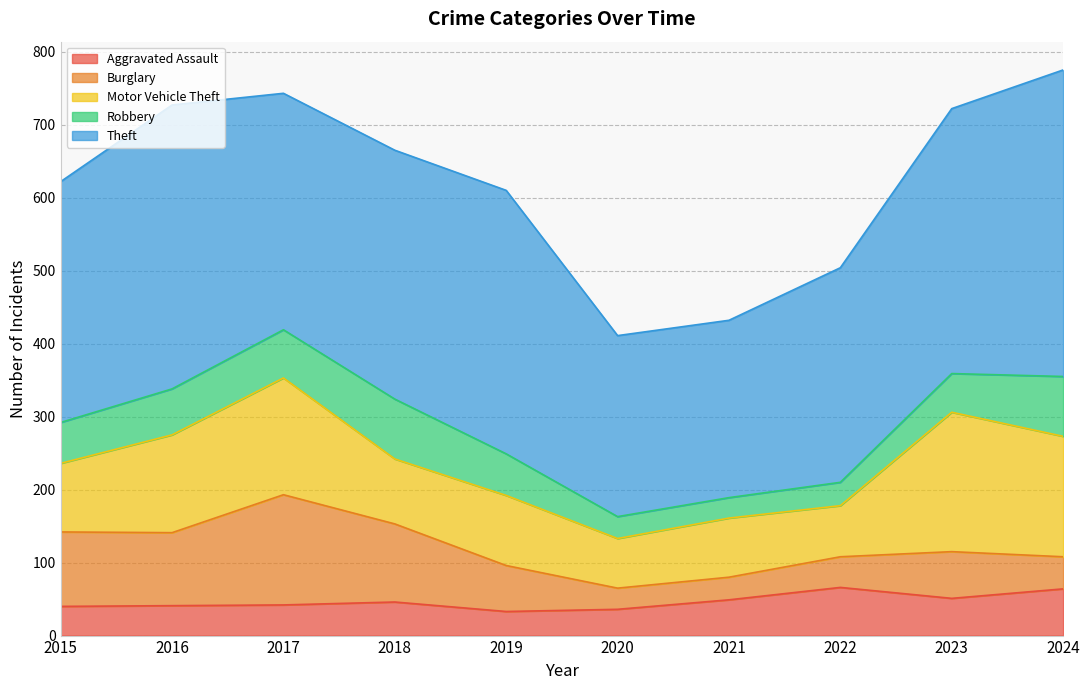

Is the value of Motor Vehicle Theft at 2021 greater than the value of Burglary at 2018?

No